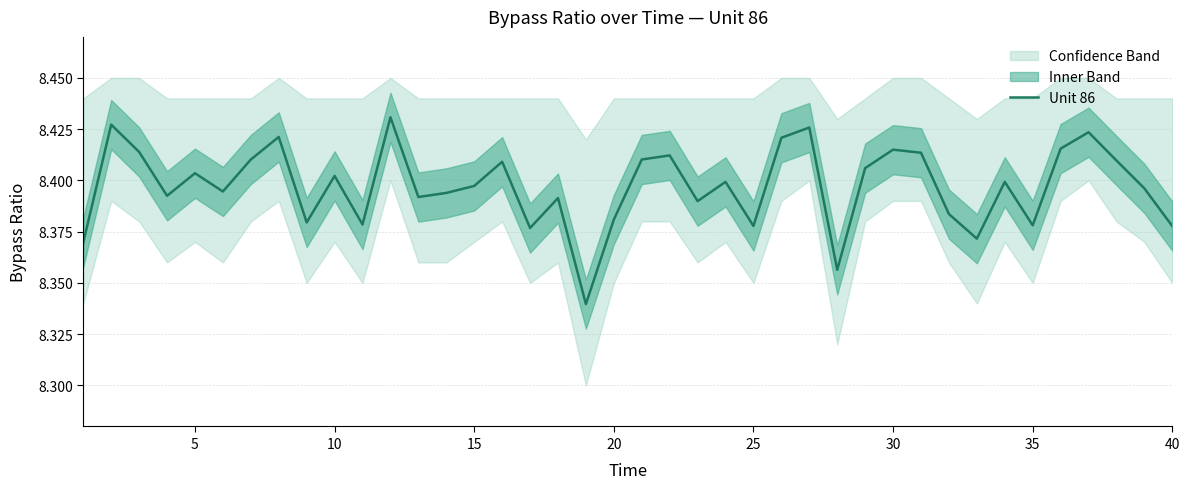

True or false: Unit 86 has a value of 3.5 at 25.

False